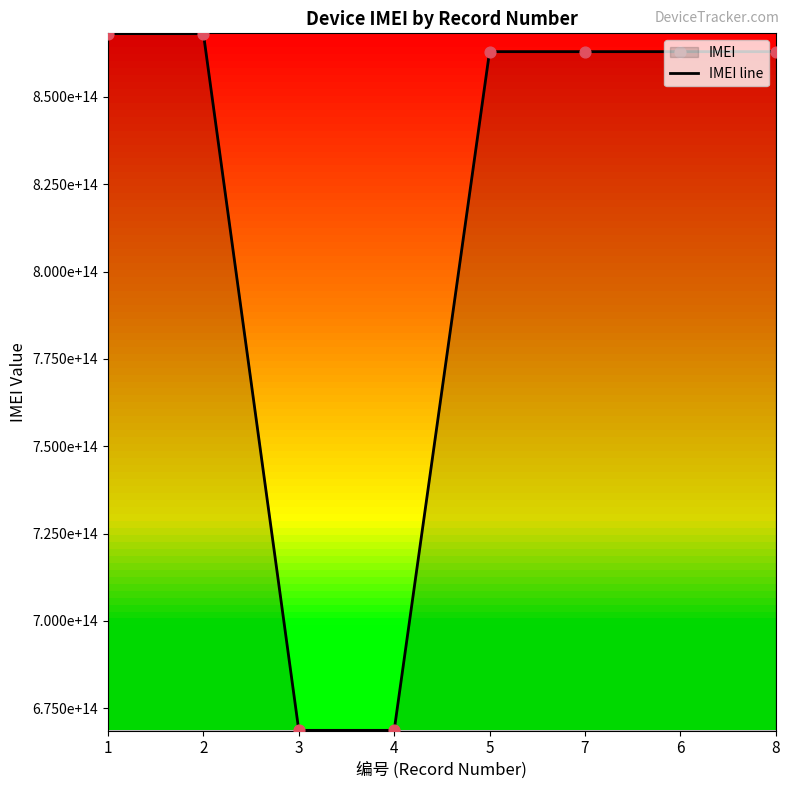

Which has a higher value, 6 or 7?

6